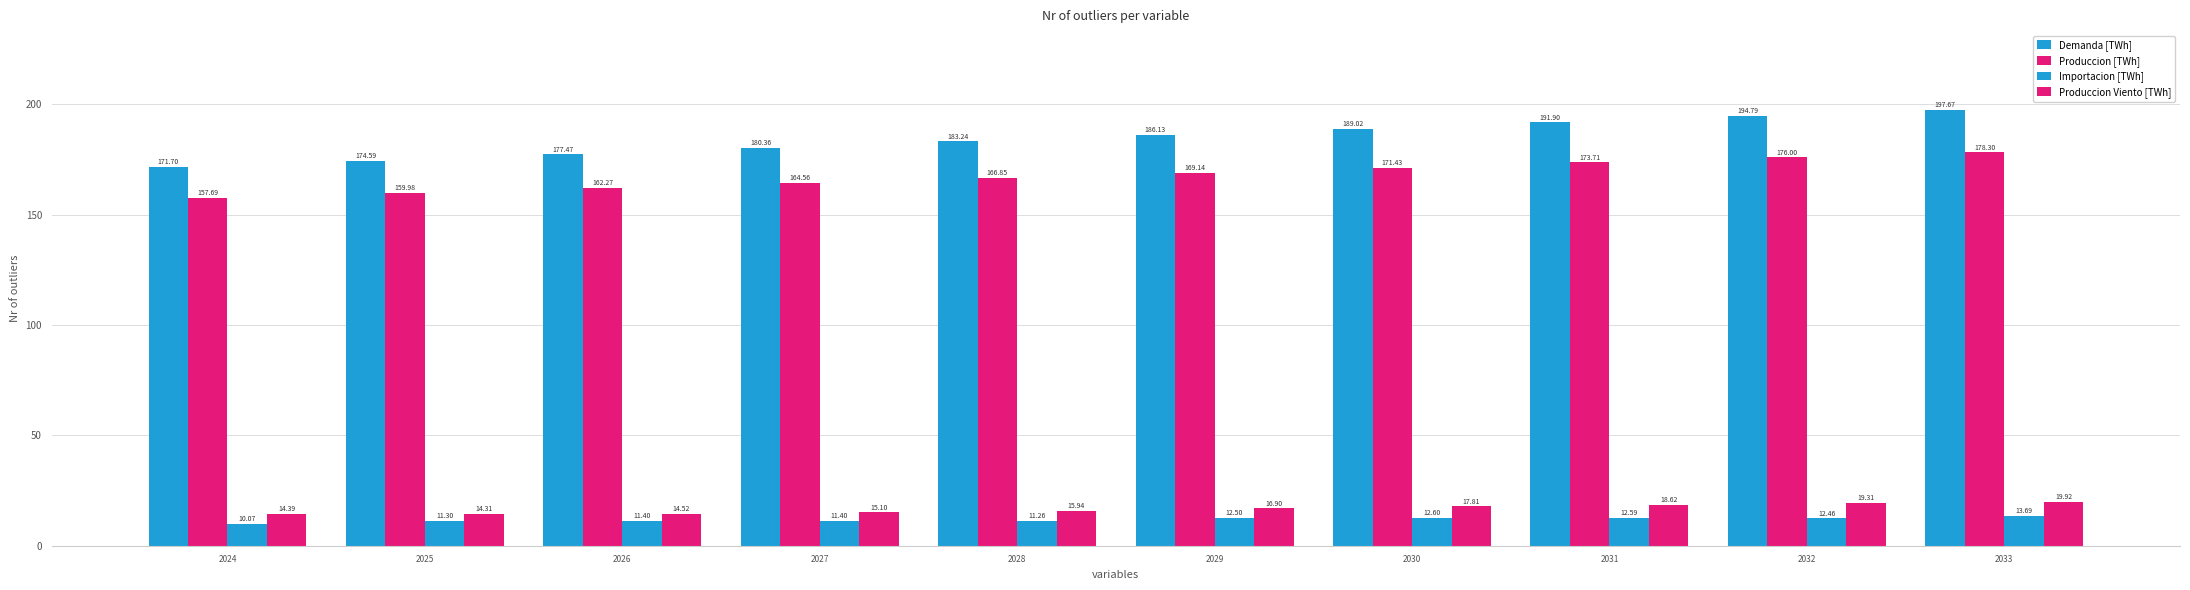

Reading left to right, transcribe all the data shown in this chart.

Demanda [TWh]: 2024=171.7	2025=174.6	2026=177.5	2027=180.4	2028=183.2	2029=186.1	2030=189.0	2031=191.9	2032=194.8	2033=197.7
Produccion [TWh]: 2024=157.7	2025=160.0	2026=162.3	2027=164.6	2028=166.8	2029=169.1	2030=171.4	2031=173.7	2032=176.0	2033=178.3
Importacion [TWh]: 2024=10.1	2025=11.3	2026=11.4	2027=11.4	2028=11.3	2029=12.5	2030=12.6	2031=12.6	2032=12.5	2033=13.7
Produccion Viento [TWh]: 2024=14.4	2025=14.3	2026=14.5	2027=15.1	2028=15.9	2029=16.9	2030=17.8	2031=18.6	2032=19.3	2033=19.9